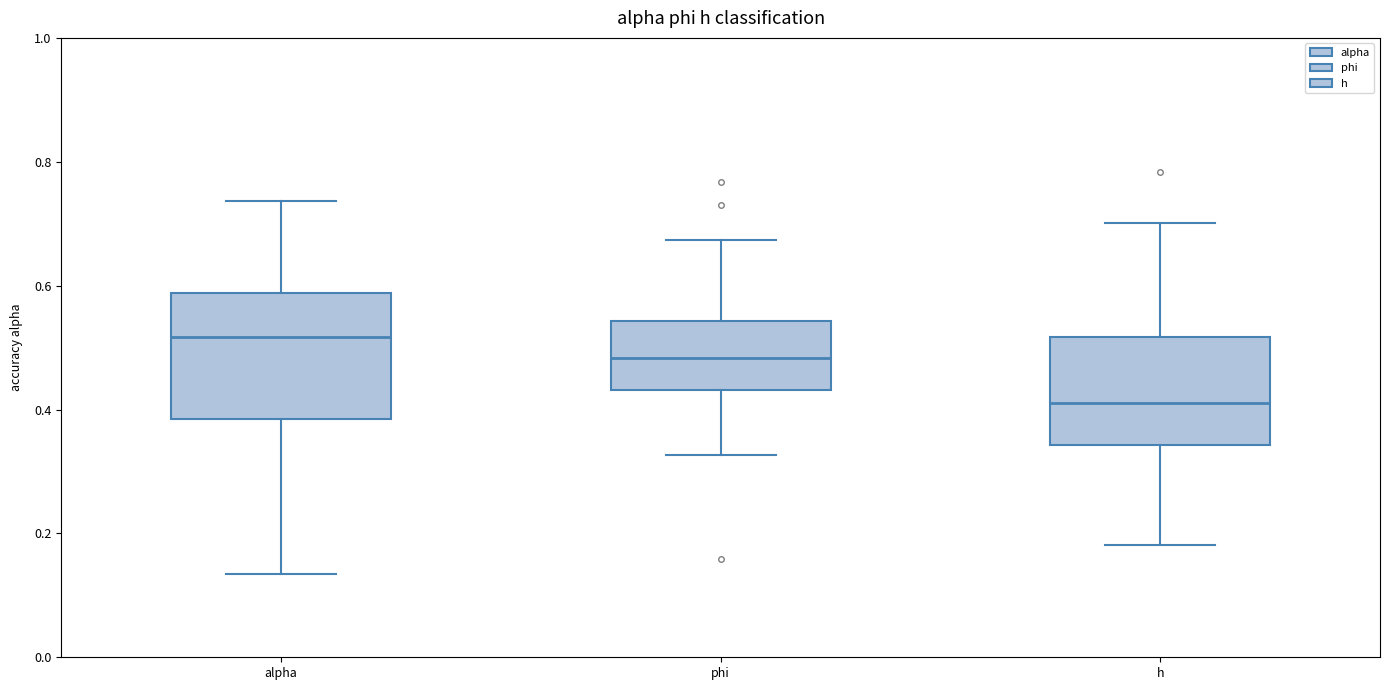

Which box has the lowest median line?

h